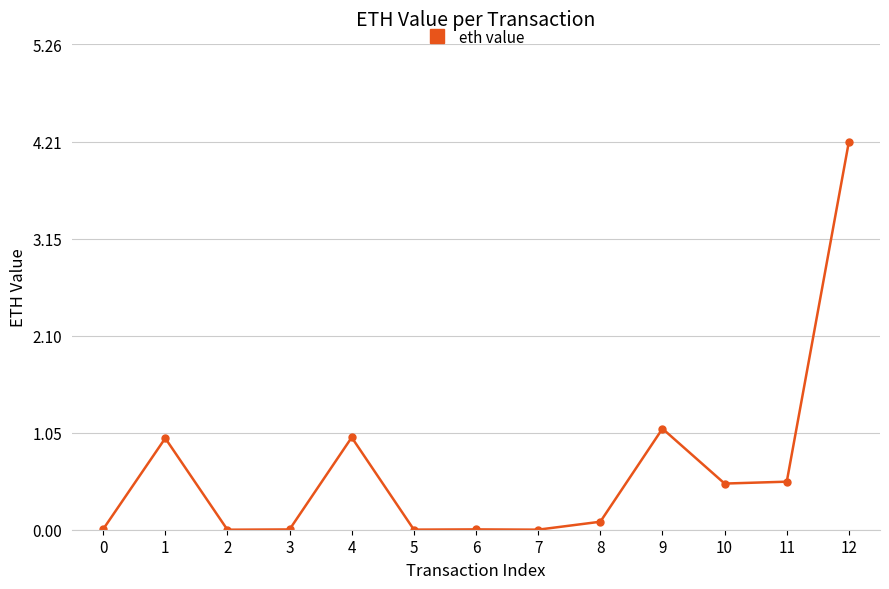

Does the chart display data point markers on the line(s)?

Yes